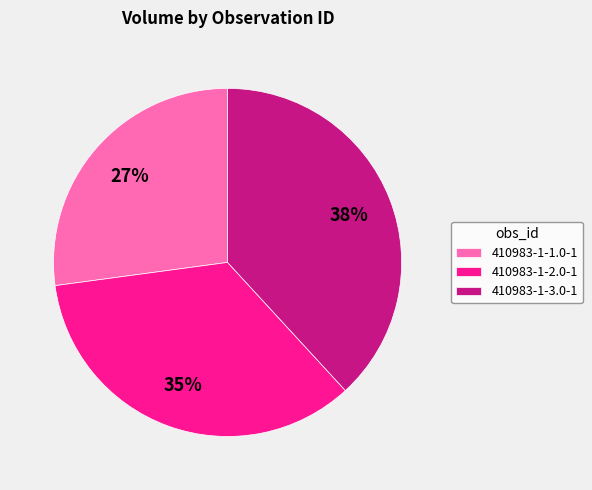

True or false: 410983-1-1.0-1 accounts for 27% of the total.

True